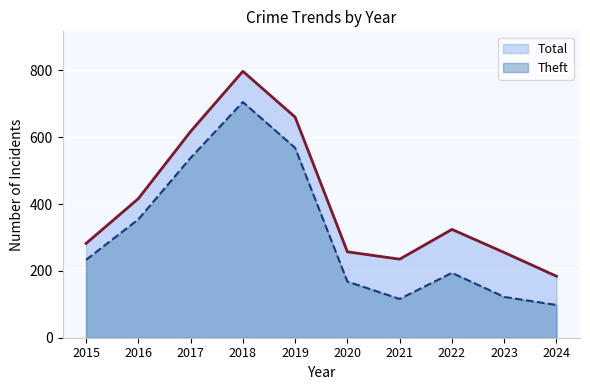

True or false: Total and Theft cross at least once.

False